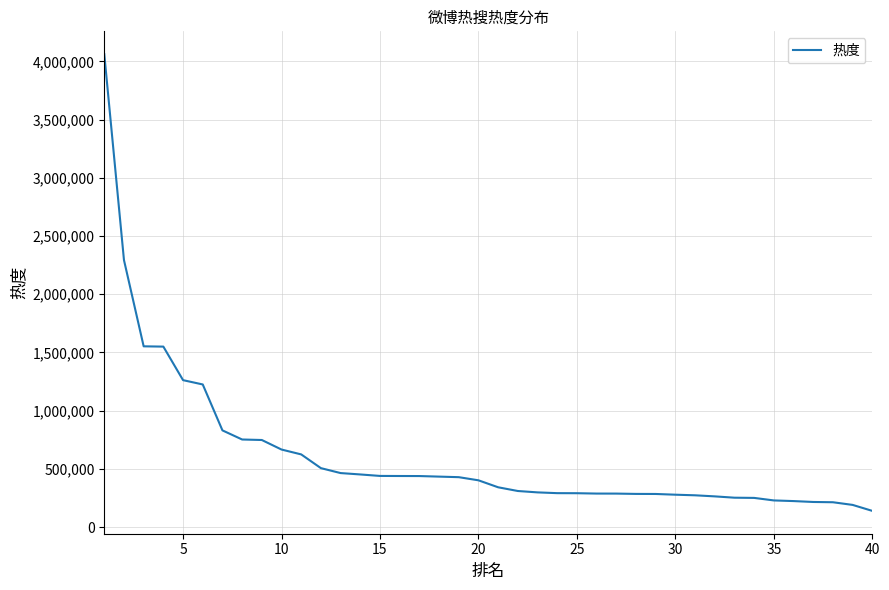

What is the minimum value shown in the chart?

139061